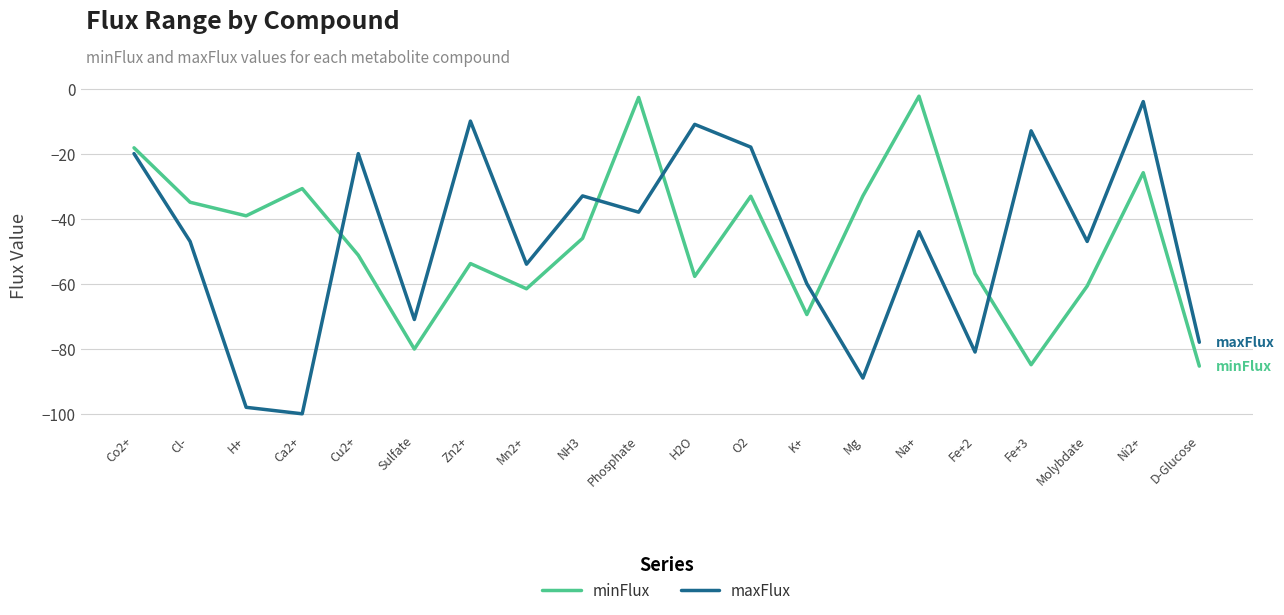

Between which two adjacent categories do maxFlux and minFlux first intersect?

Ca2+ and Cu2+